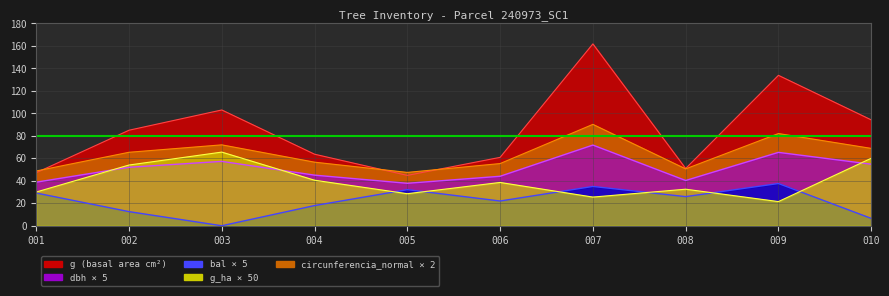

What is the sum of the circunferencia_normal values at 007 and 006?

145.5